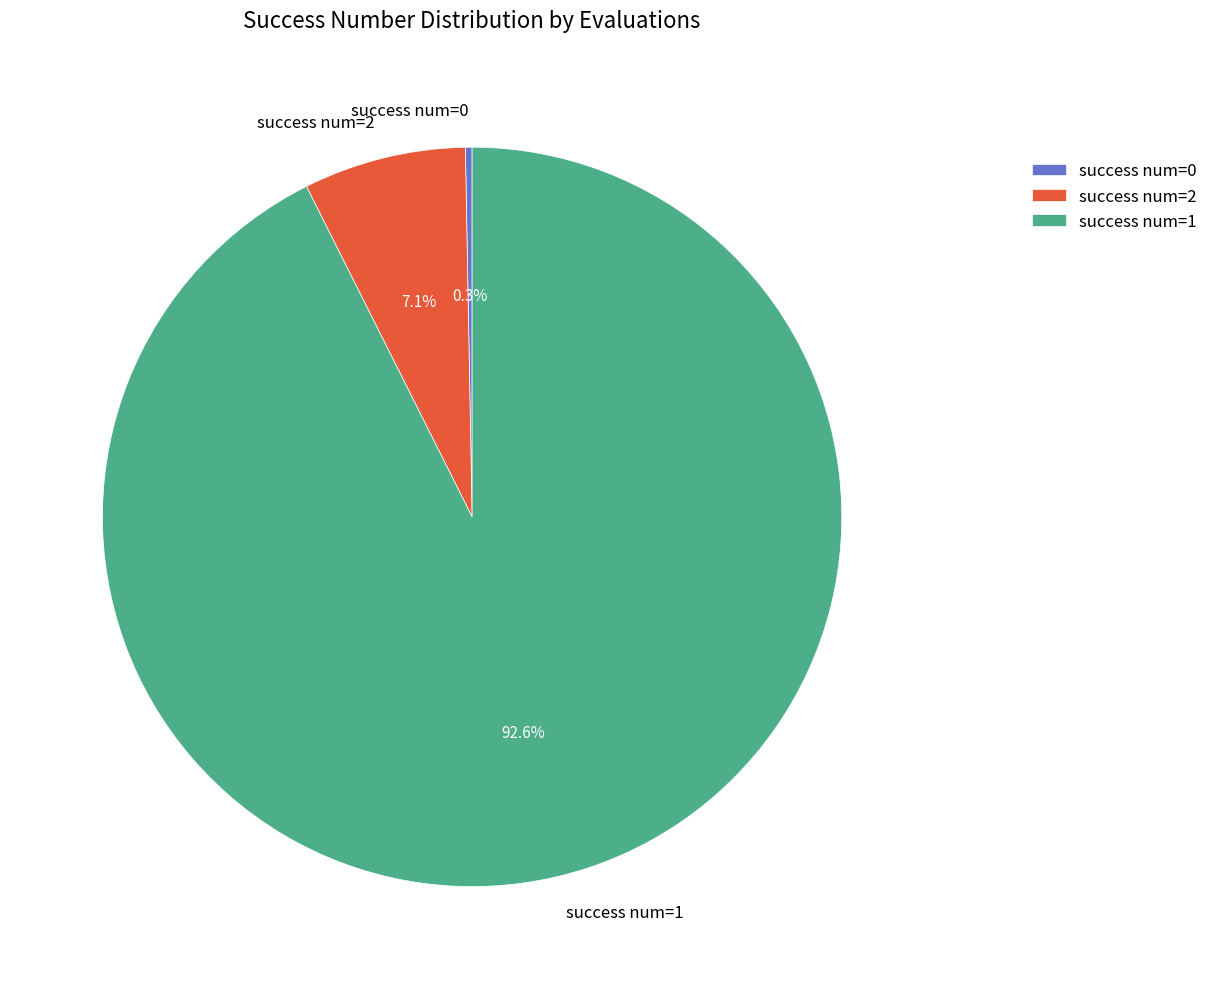

Count the number of slices in the pie.

3